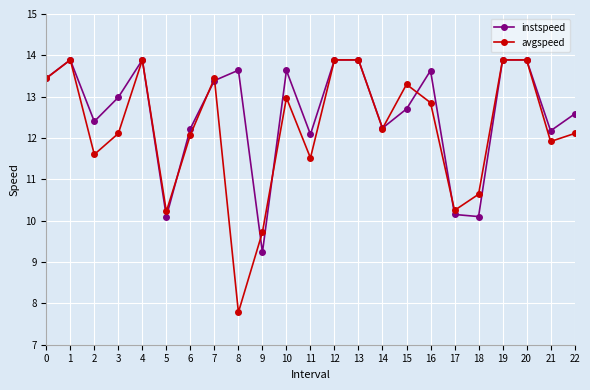

The value of avgspeed at 10 is 4.9. True or false?

False